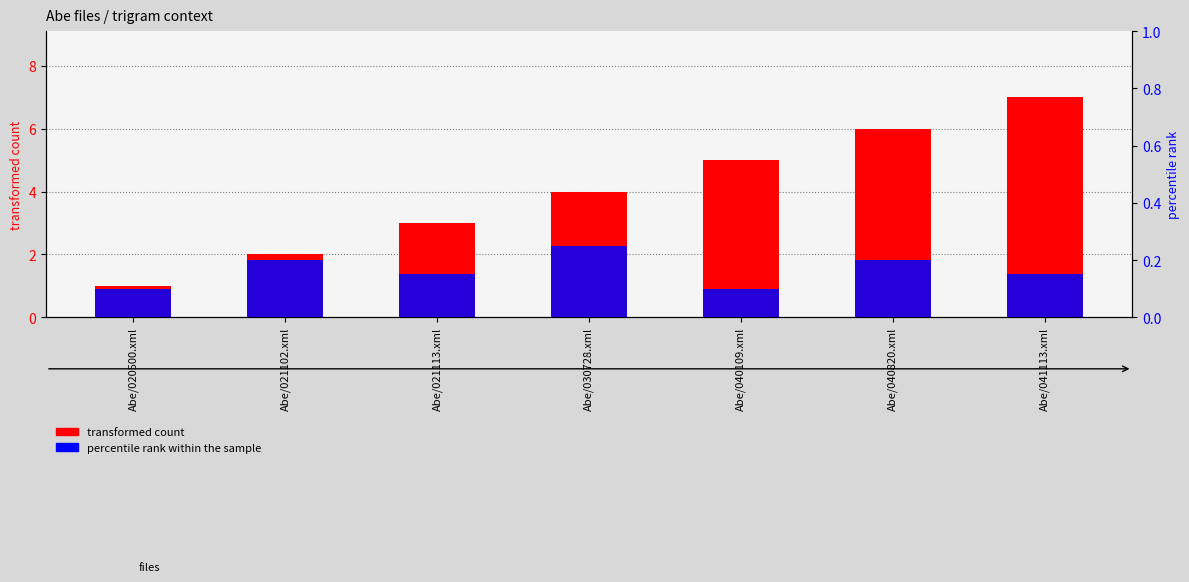

Reading left to right, what are all the values shown in this chart?

transformed count: Abe/020500.xml=1.0	Abe/021102.xml=2.0	Abe/021113.xml=3.0	Abe/030728.xml=4.0	Abe/040109.xml=5.0	Abe/040820.xml=6.0	Abe/041113.xml=7.0
percentile rank within the sample: Abe/020500.xml=0.1	Abe/021102.xml=0.2	Abe/021113.xml=0.1	Abe/030728.xml=0.2	Abe/040109.xml=0.1	Abe/040820.xml=0.2	Abe/041113.xml=0.1